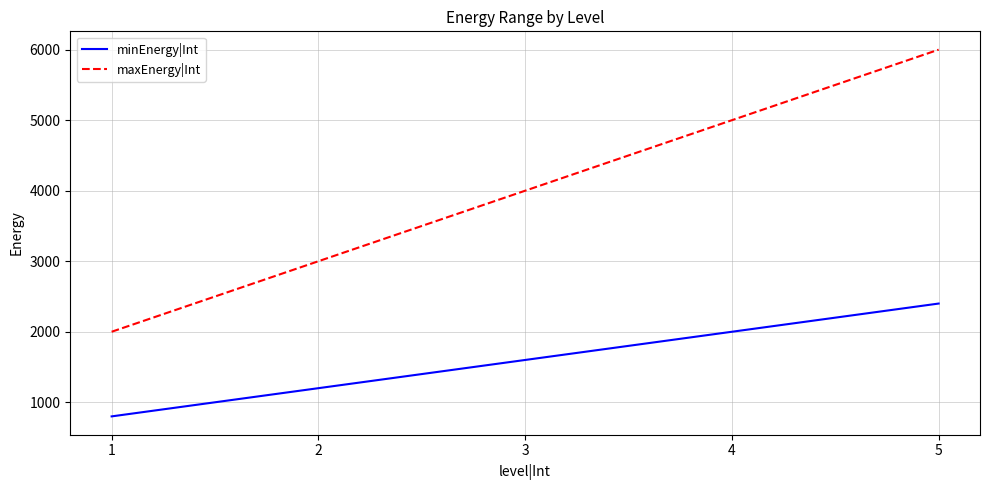

True or false: maxEnergy|Int and minEnergy|Int intersect in this chart.

False